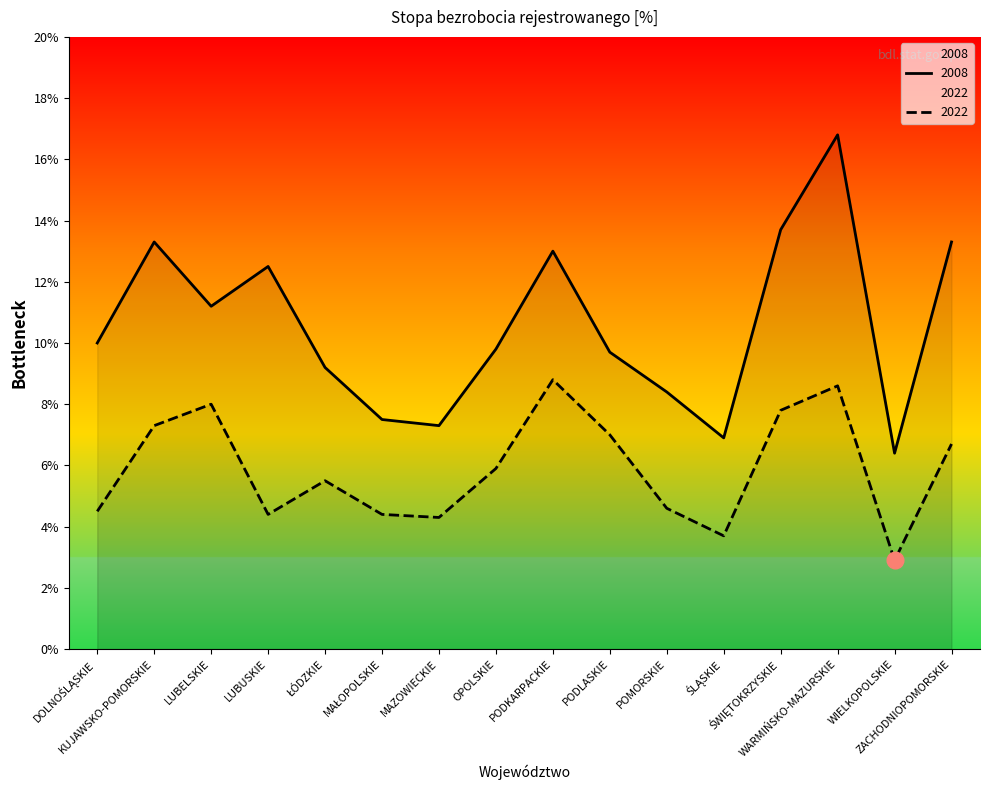

What is the total value across all series at MAZOWIECKIE?

11.6